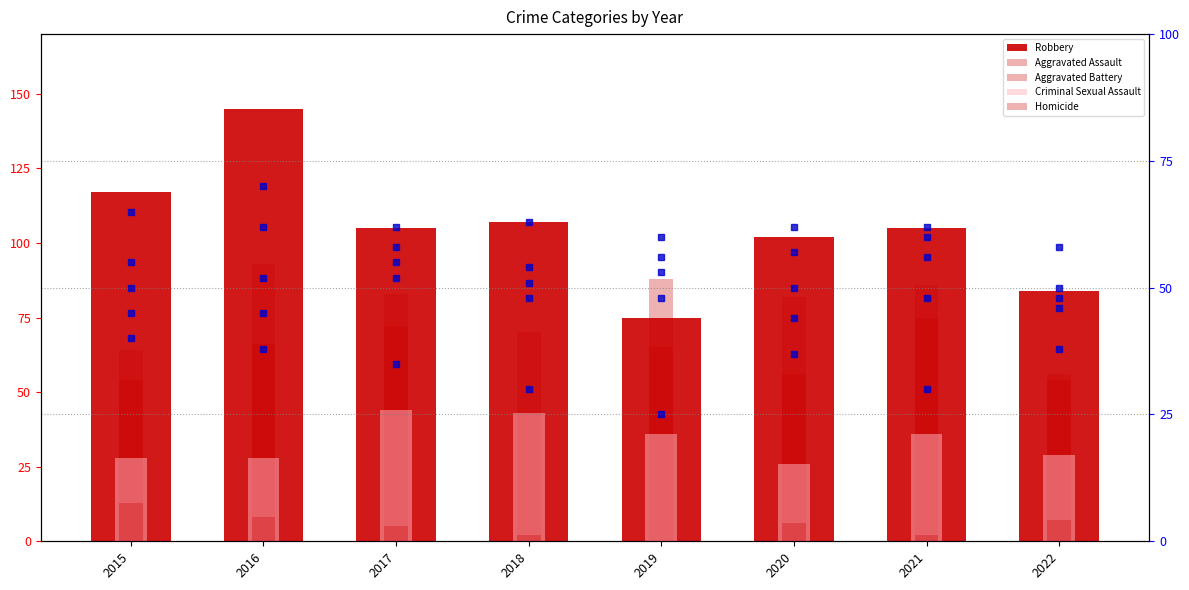

Reading left to right, extract all data points from this chart.

Aggravated Assault: 54	66	72	43	65	56	86	56
Aggravated Battery: 64	93	83	70	88	82	75	54
Criminal Sexual Assault: 28	28	44	43	36	26	36	29
Homicide: 13	8	5	2	0	6	2	7
Robbery: 117	145	105	107	75	102	105	84